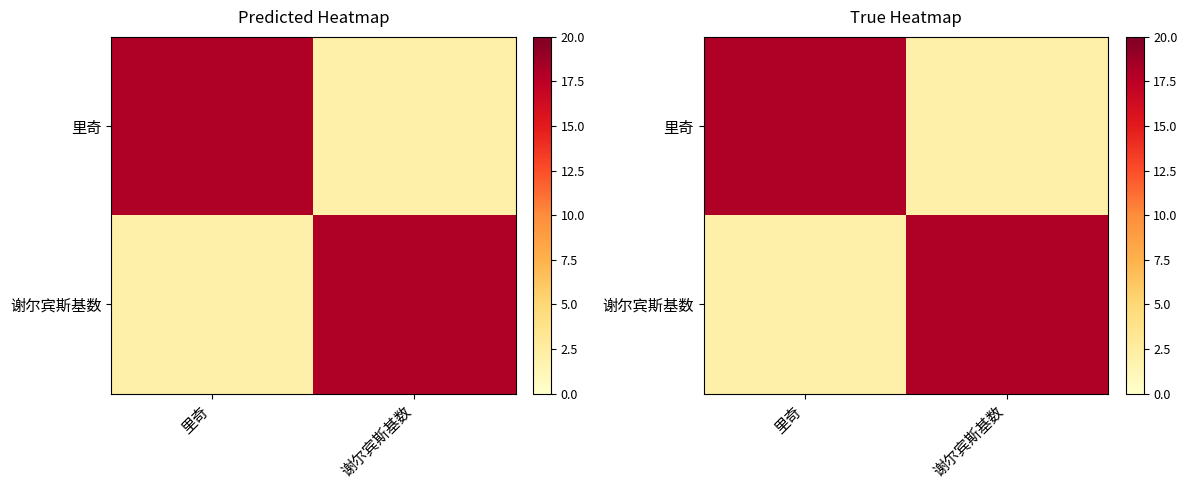

Between 里奇 and 谢尔宾斯基数, which is larger?

里奇